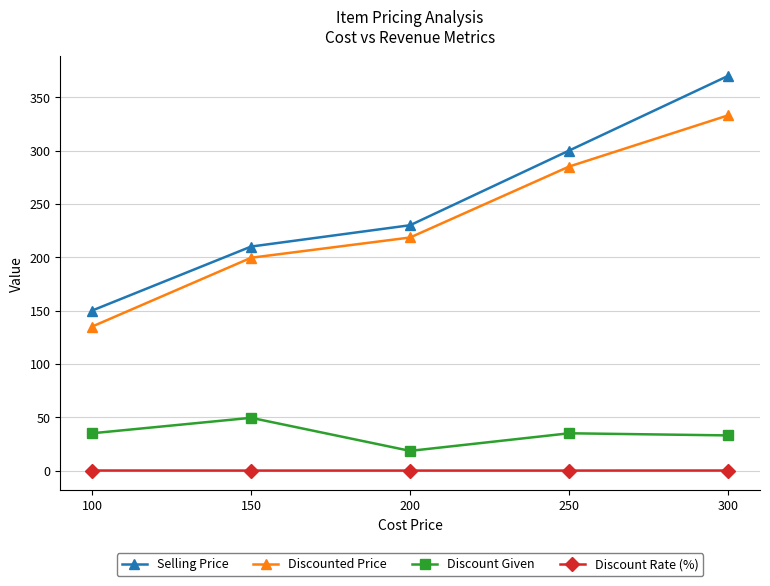

Which series has the widest spread of values?

Selling Price